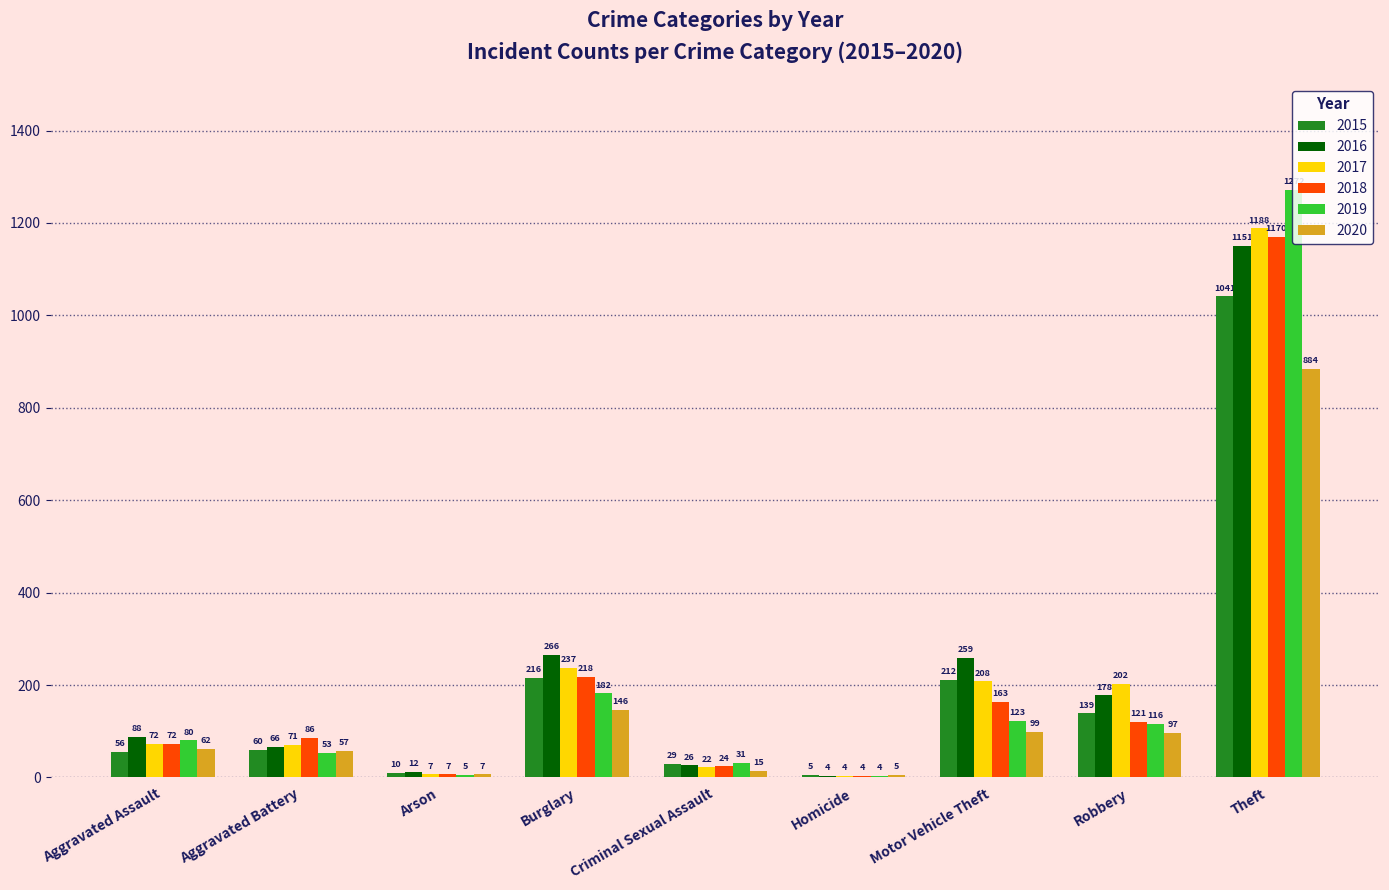

Is it true that 2018 equals 163 at Motor Vehicle Theft?

True